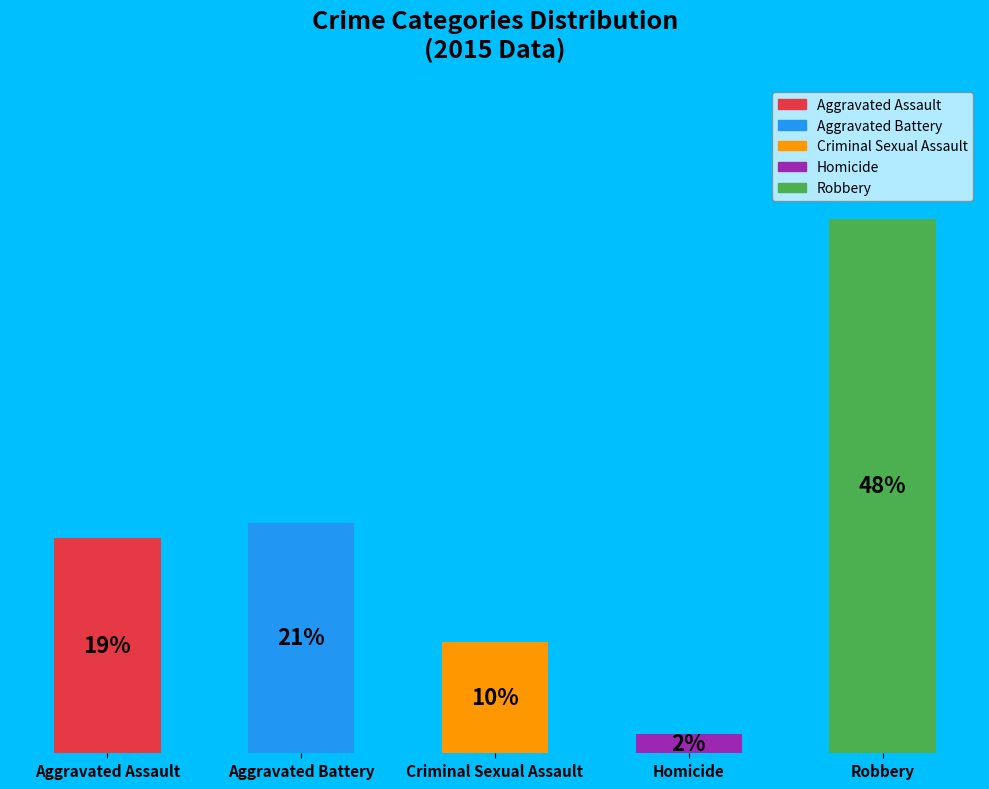

Rank the categories by value from lowest to highest.

Homicide, Criminal Sexual Assault, Aggravated Assault, Aggravated Battery, Robbery